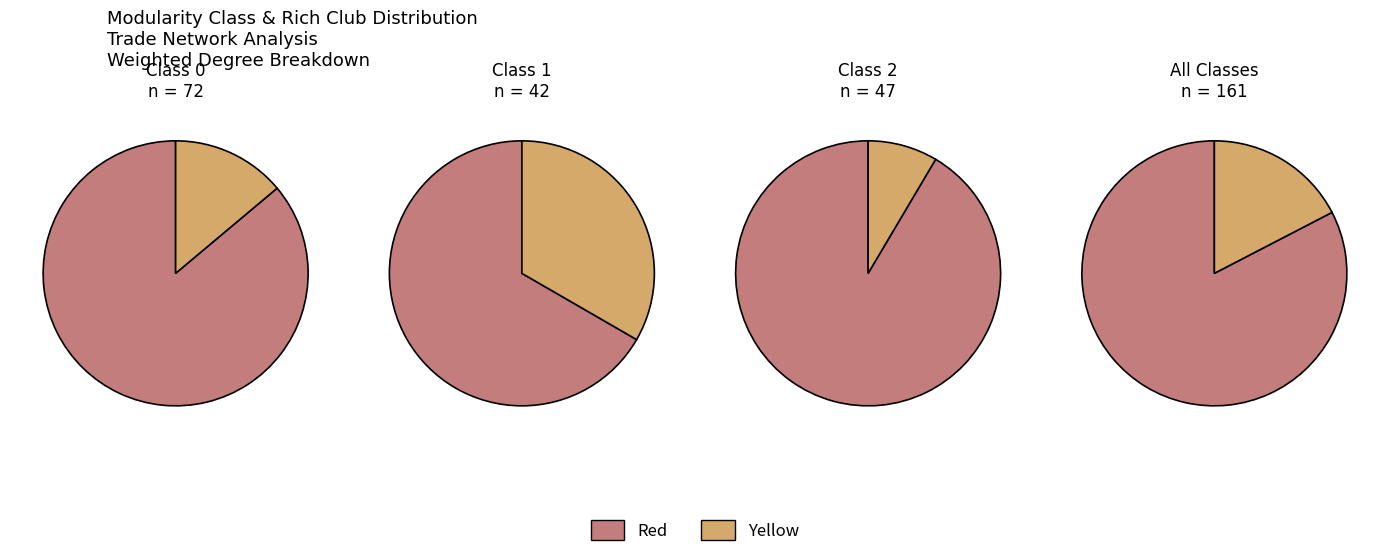

The 2 slice represents 43% of the pie. True or false?

False